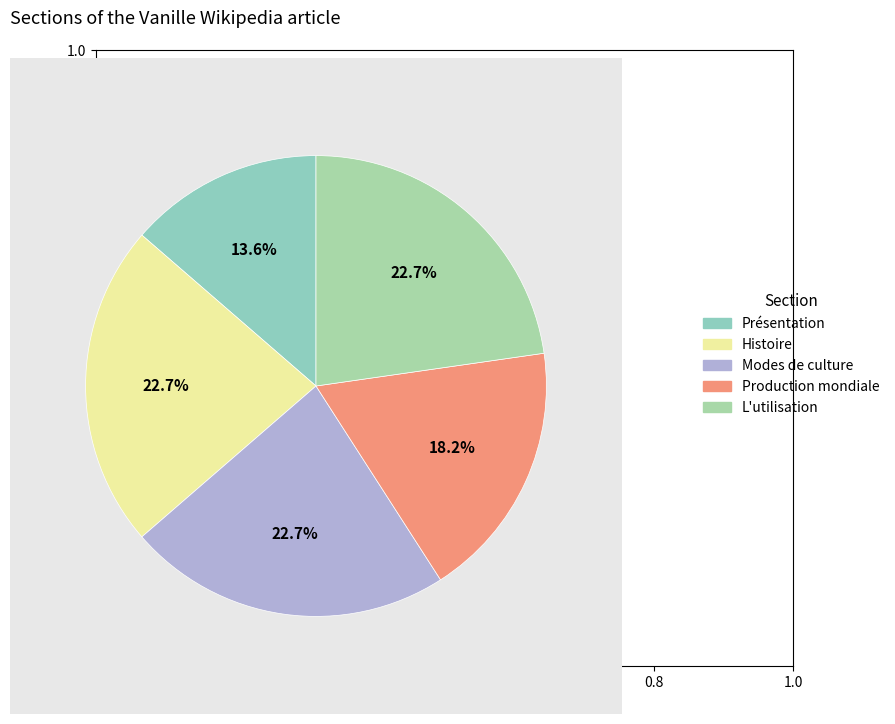

Does Présentation represent more than half of the total?

No